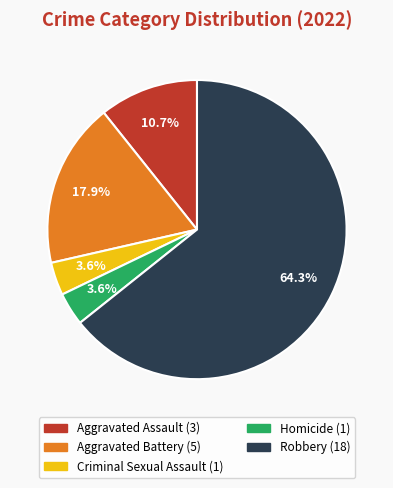

Which slice is the largest?

Robbery